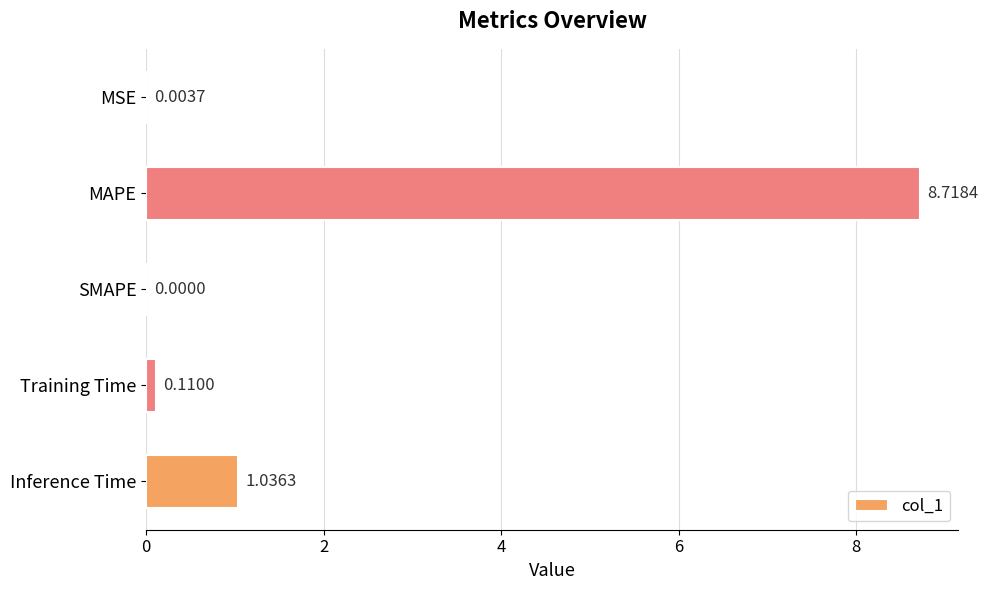

At which category does the chart reach its peak across all series?

MAPE